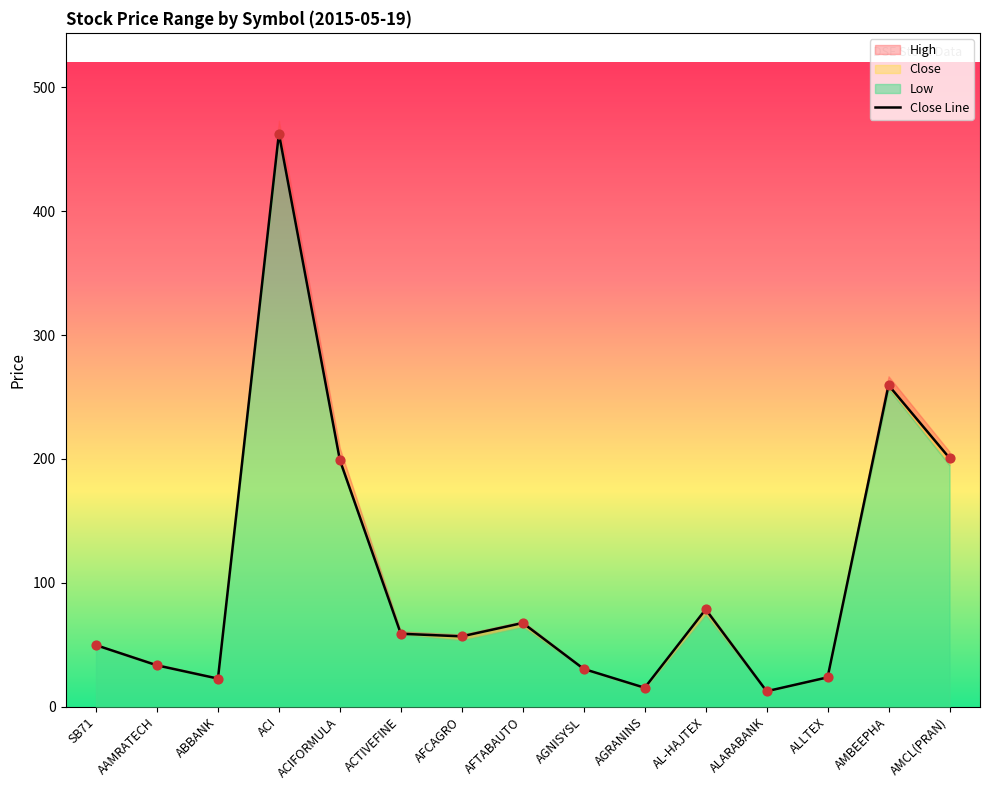

Approximately how many times larger is the value at AGNISYSL compared to SB71?

0.6